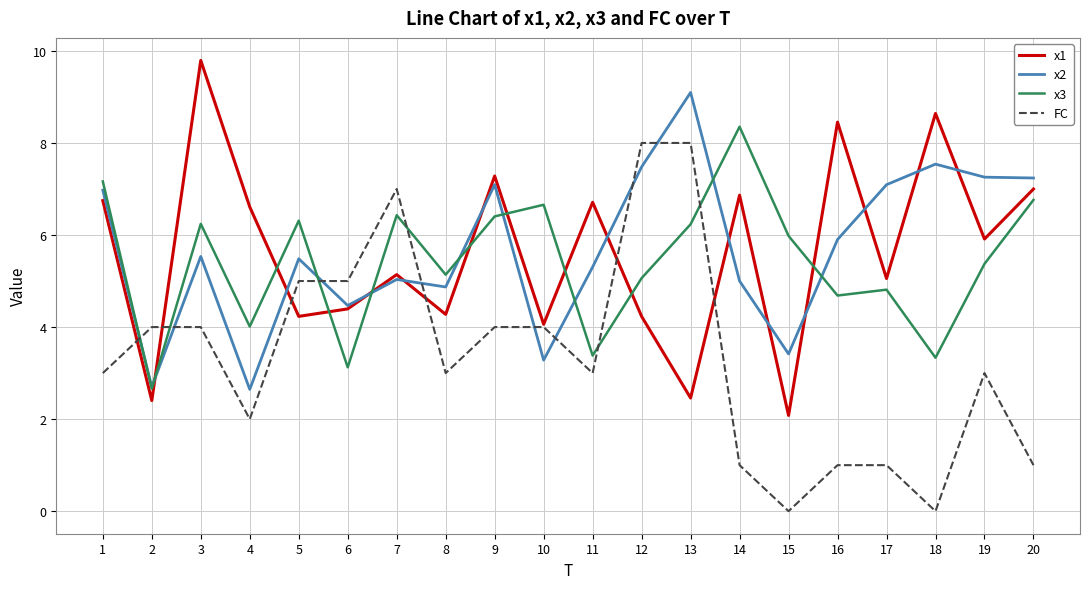

What is the total value across all series at 3?

25.6